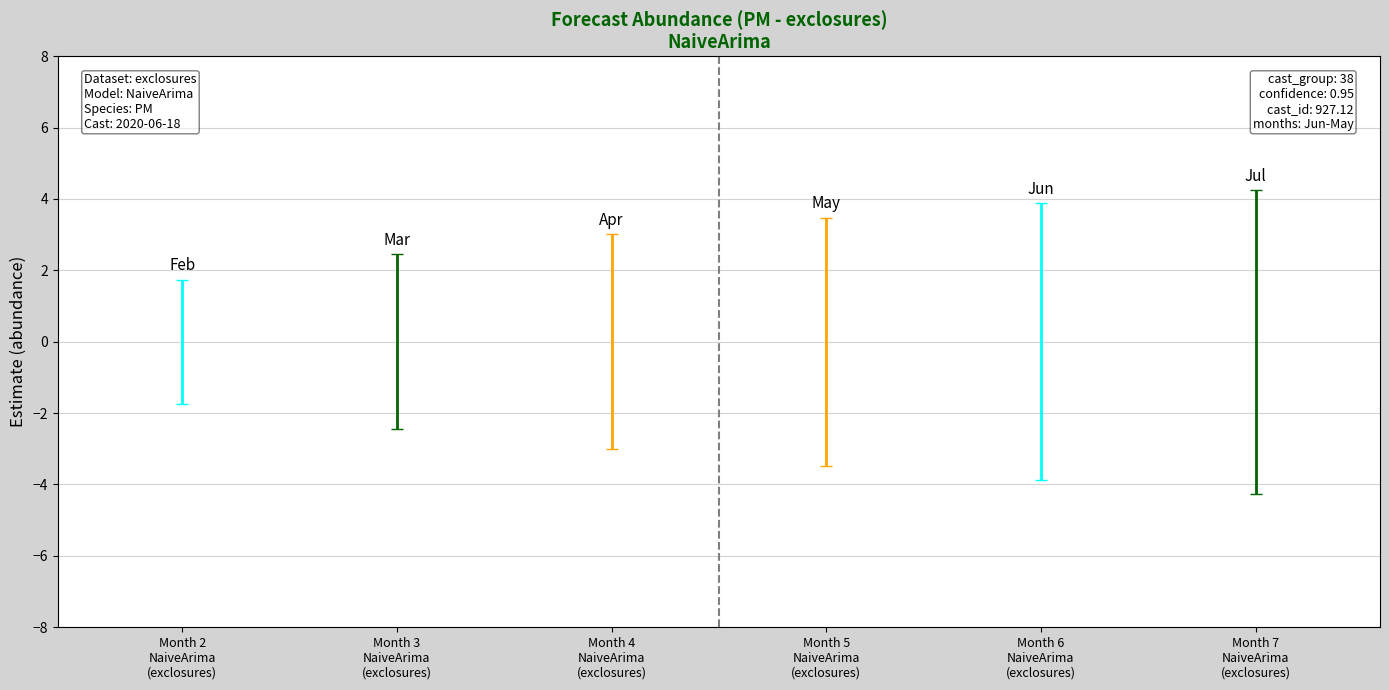

Where is estimate nearest to the value 0?

2